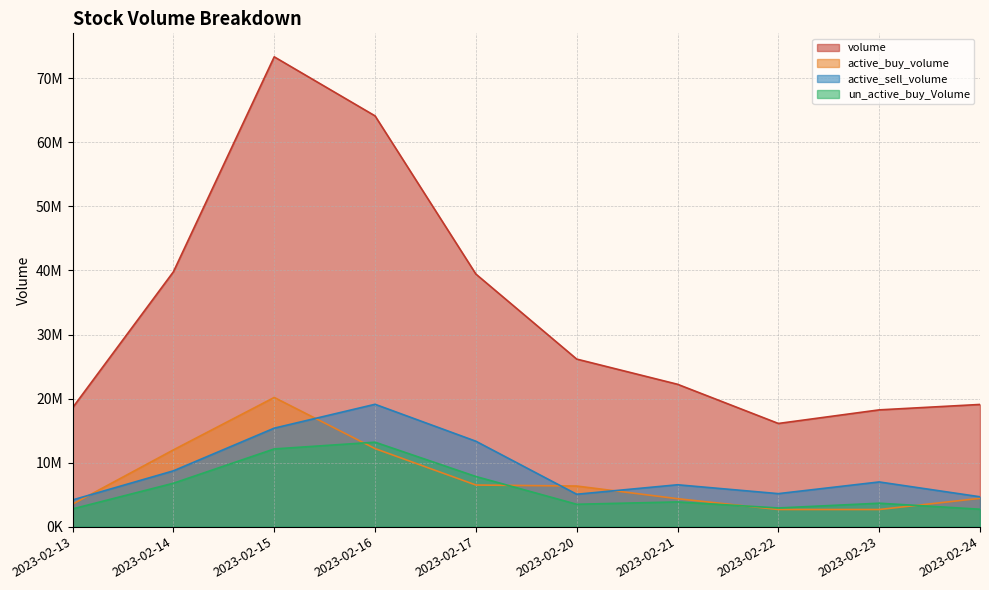

What is the value of the active_sell_volume point at the 9th from the left?

6980810